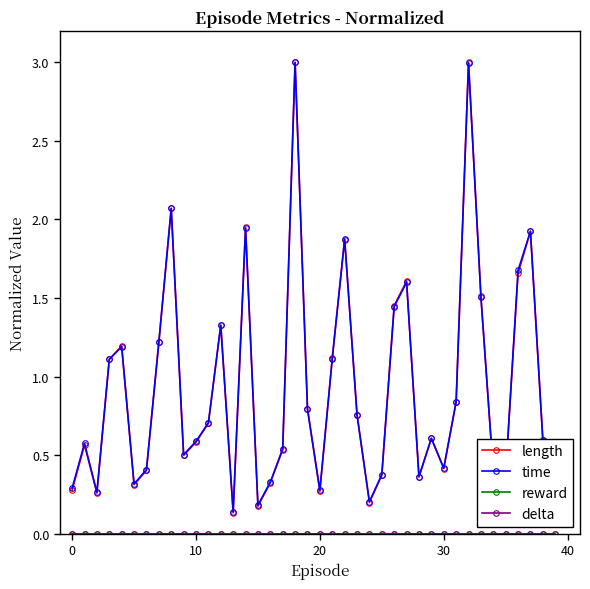

True or false: delta and reward cross at least once.

False